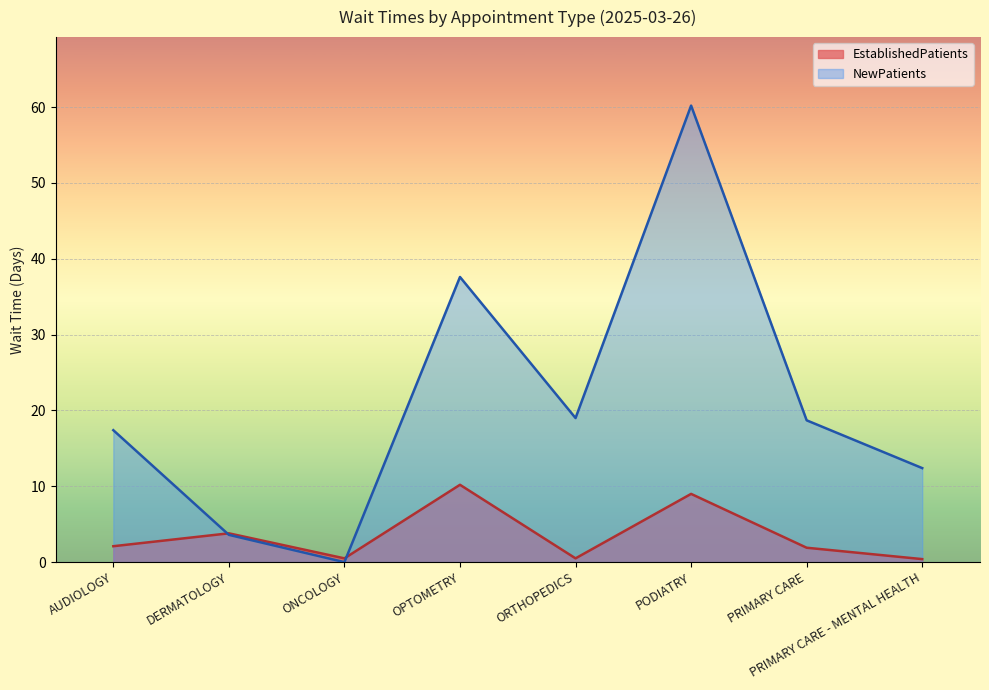

What is the lowest value of the EstablishedPatients series?

0.4